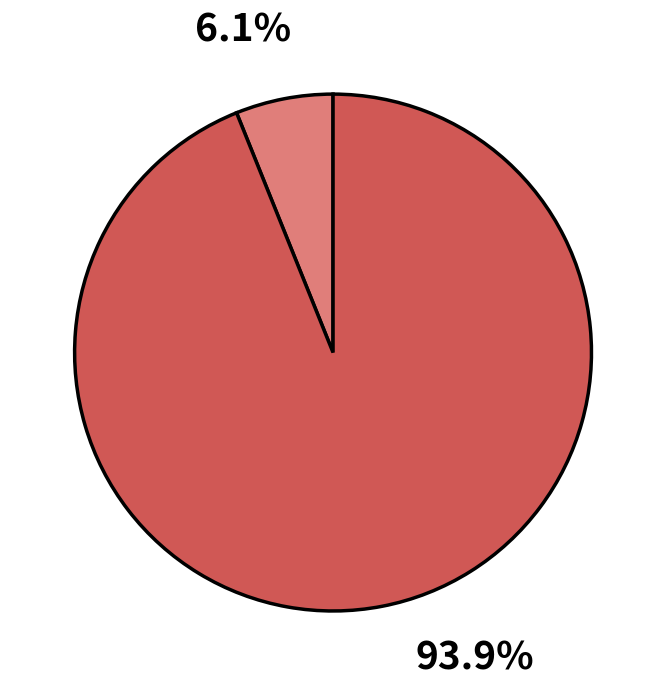

Is there a majority slice in this chart?

Yes